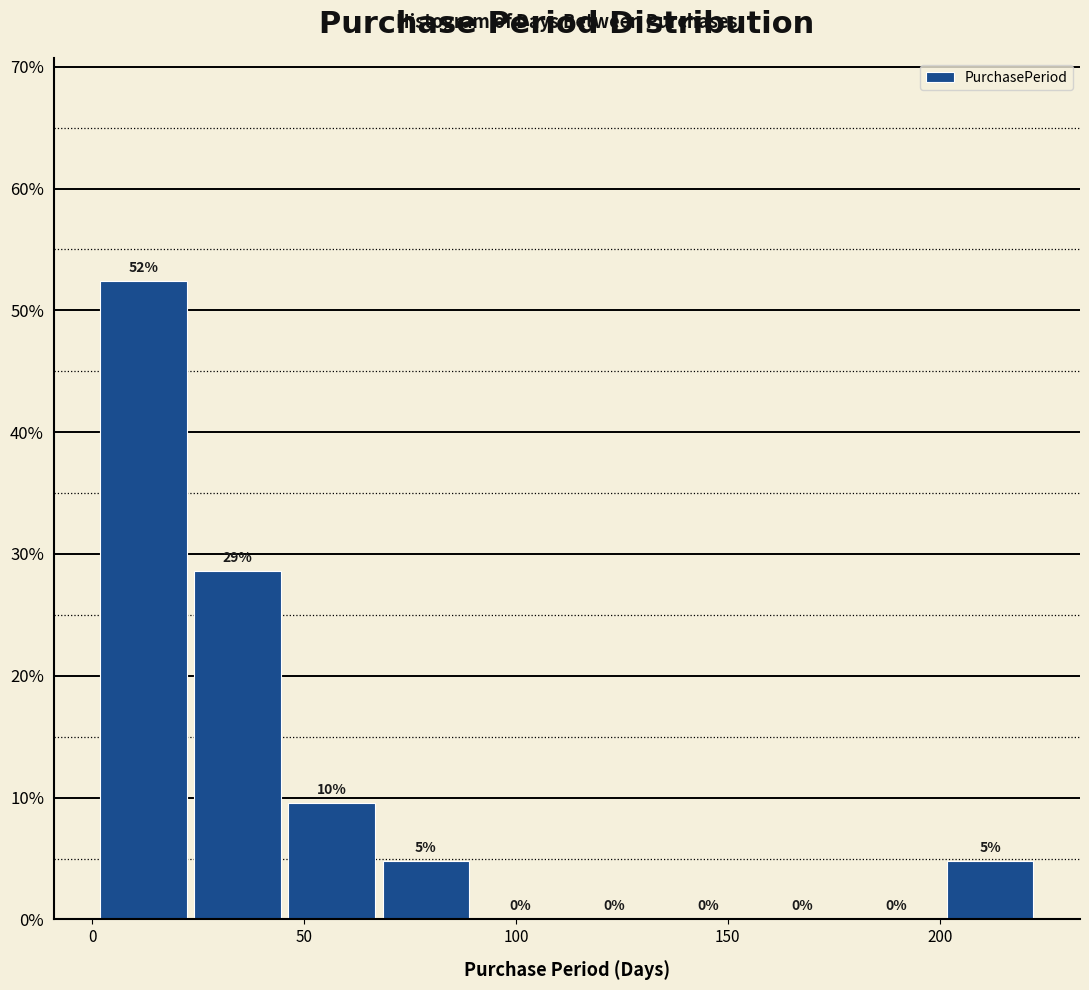

Which range on the x-axis has the tallest bar?

0 to 25